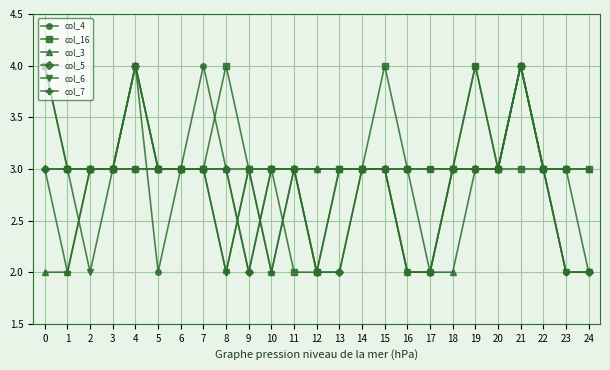

What is the approximate value of col_6 at 10?

3